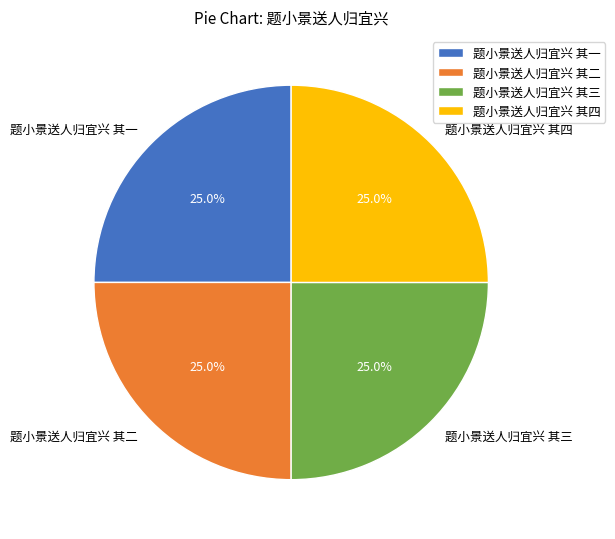

Does any single category account for the majority?

No